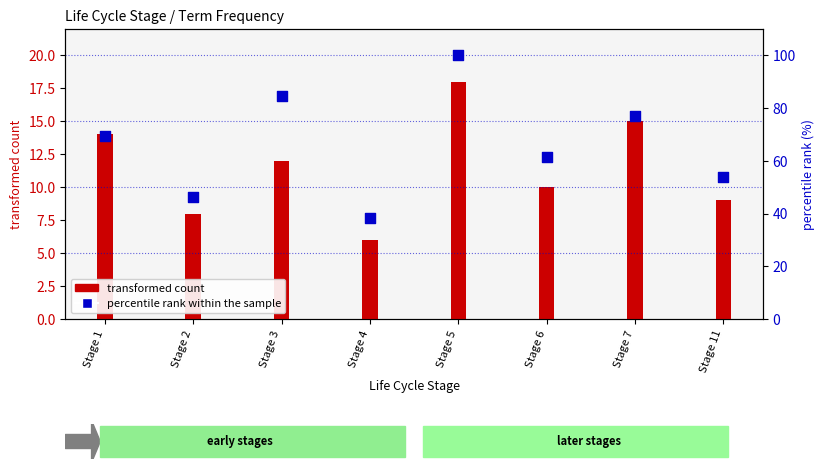

What are all the series names shown in the legend?

transformed count, percentile rank within the sample